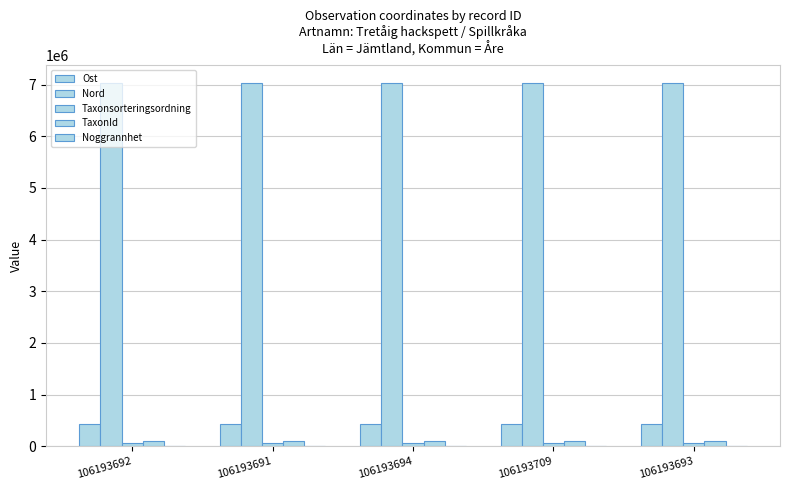

The Noggrannhet series shows 14.0 at 106193709. True or false?

False